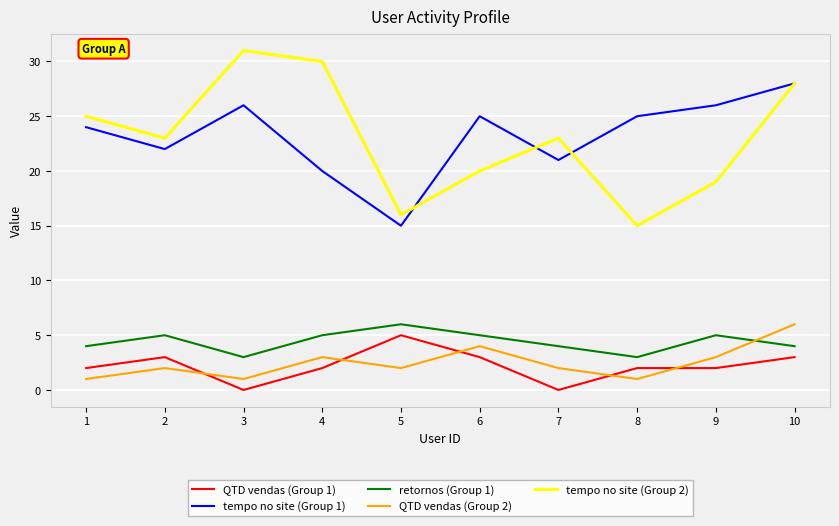

What is the total value across all series at 6?

57